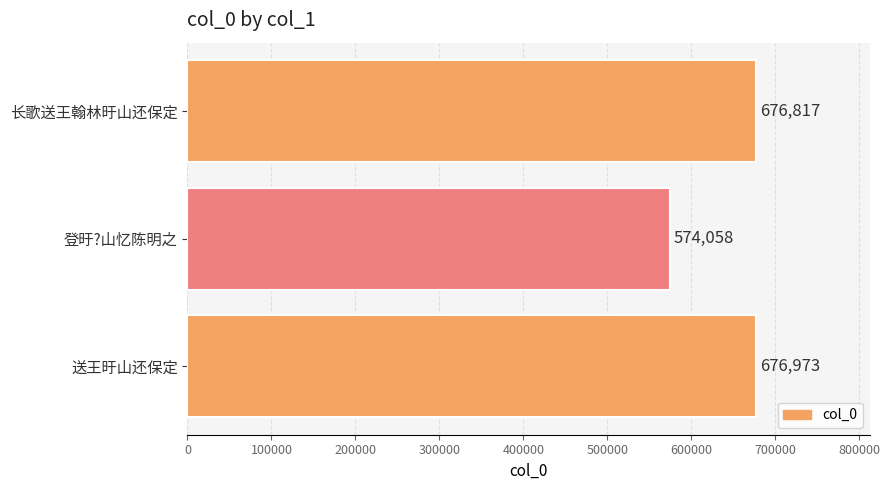

At which category does the chart reach its minimum across all series?

登旴?山忆陈明之